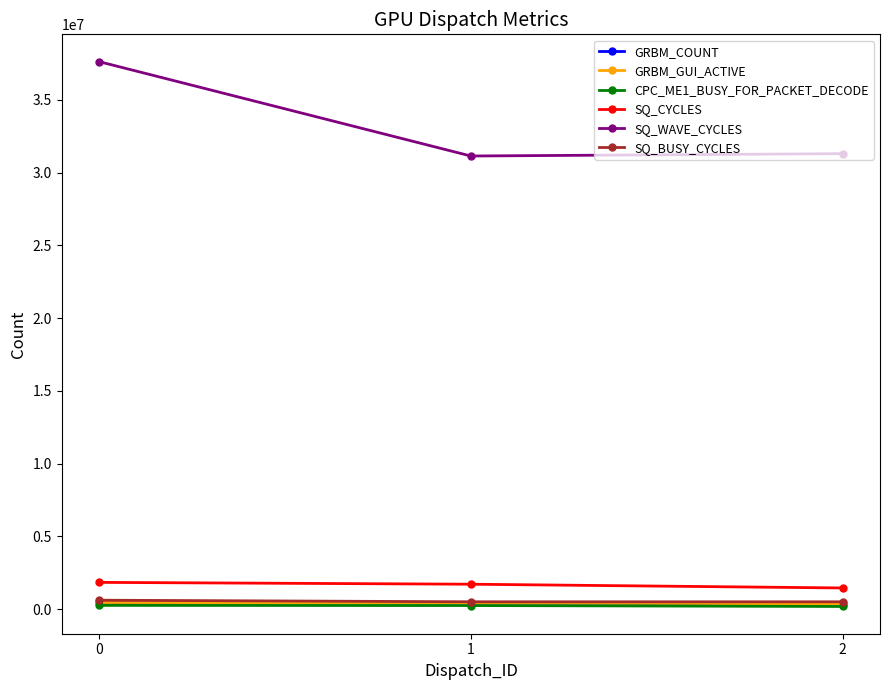

What is the value of the SQ_BUSY_CYCLES point at the 3rd from the left?

506707